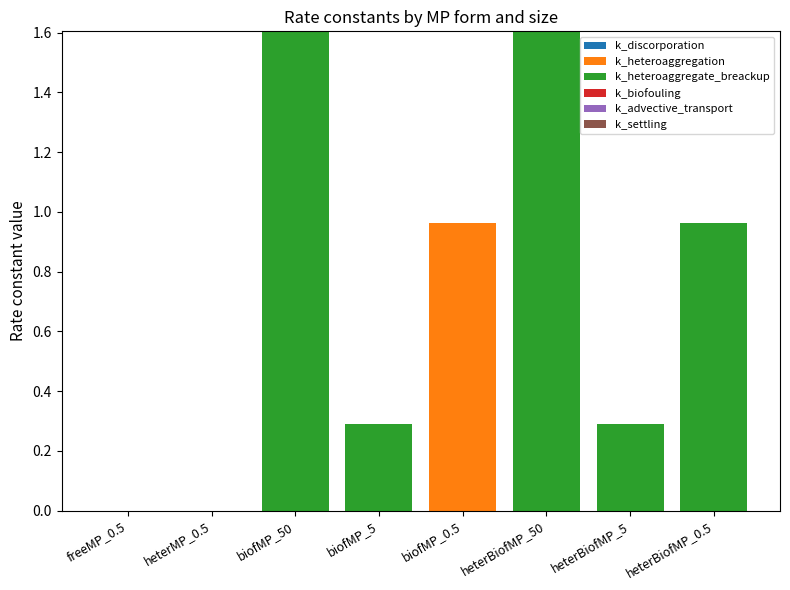

Count the number of data series in this chart.

6